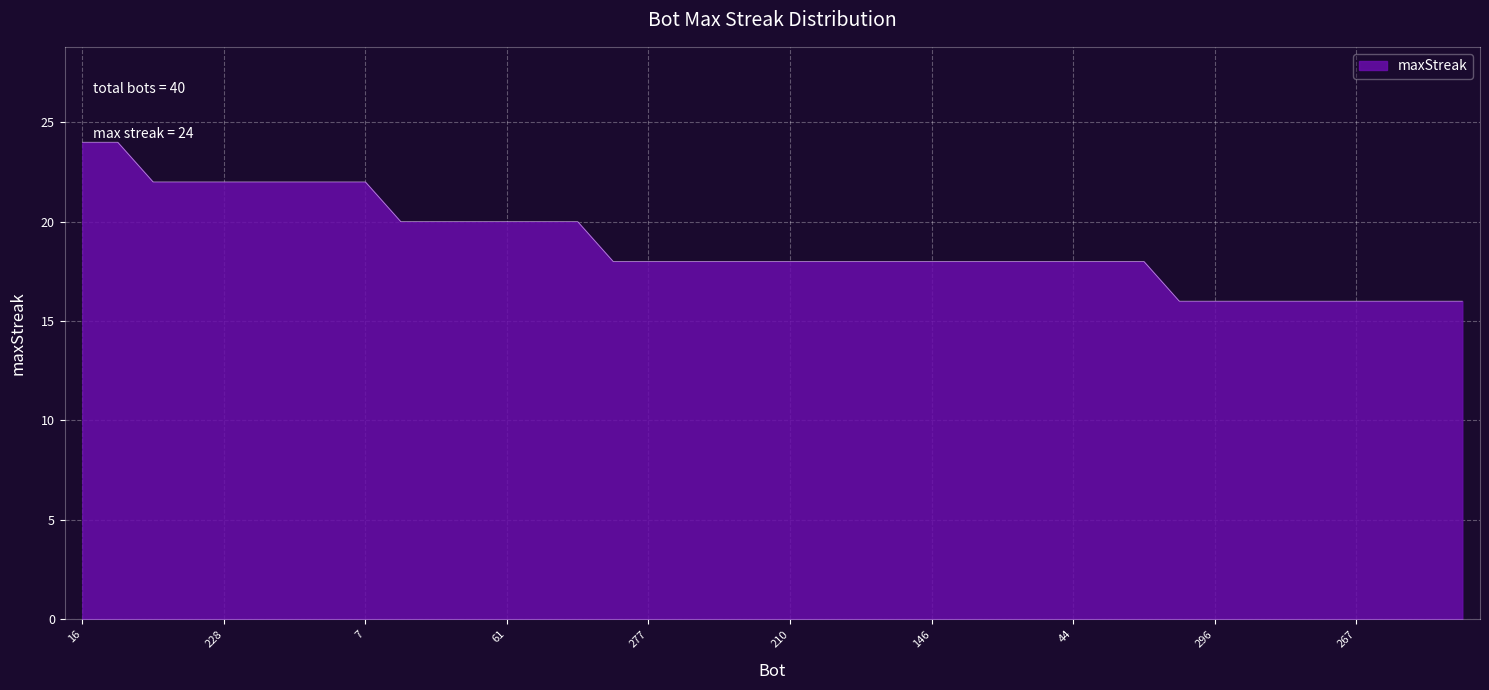

What is the minimum value shown in the chart?

16